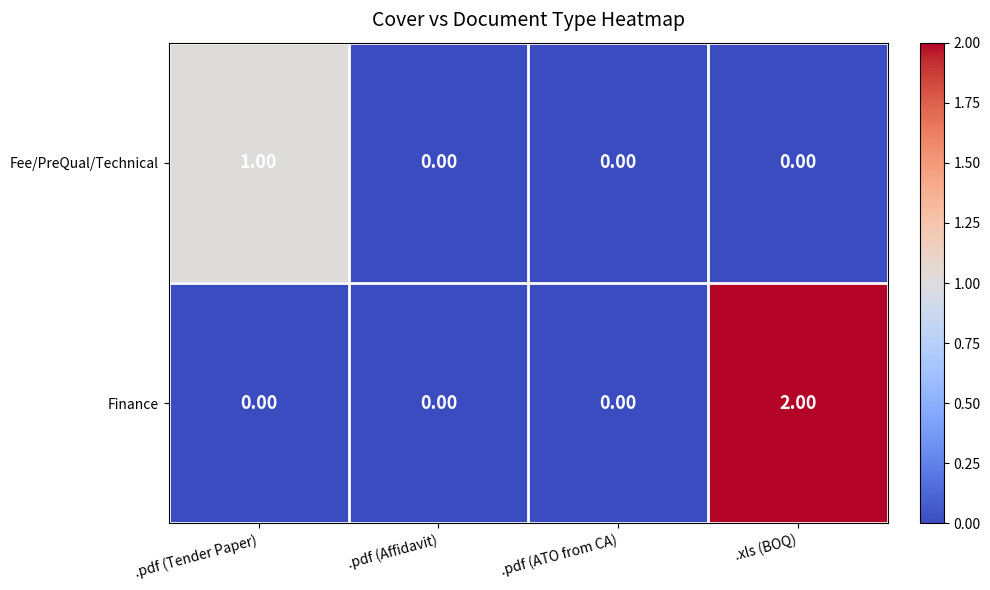

At which category is the sum across all series the highest?

.xls (BOQ)